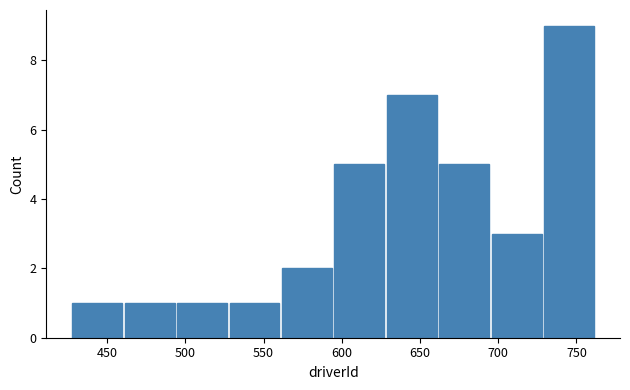

Reading left to right, list every bar in this chart as the range it spans on the x-axis followed by its height. Neither the bar edges nor the heights are printed on the chart, so give them approximately, as read against the axes.

427.0 to 460.5: 1
460.5 to 494.0: 1
494.0 to 527.5: 1
527.5 to 561.0: 1
561.0 to 594.5: 2
594.5 to 628.0: 5
628.0 to 661.5: 7
661.5 to 695.0: 5
695.0 to 728.5: 3
728.5 to 762.0: 9